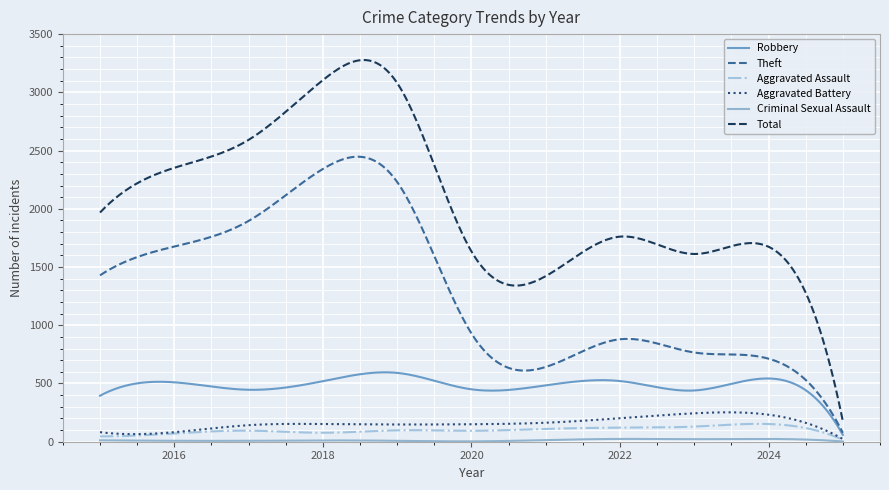

What is the greatest value displayed?

3277.6